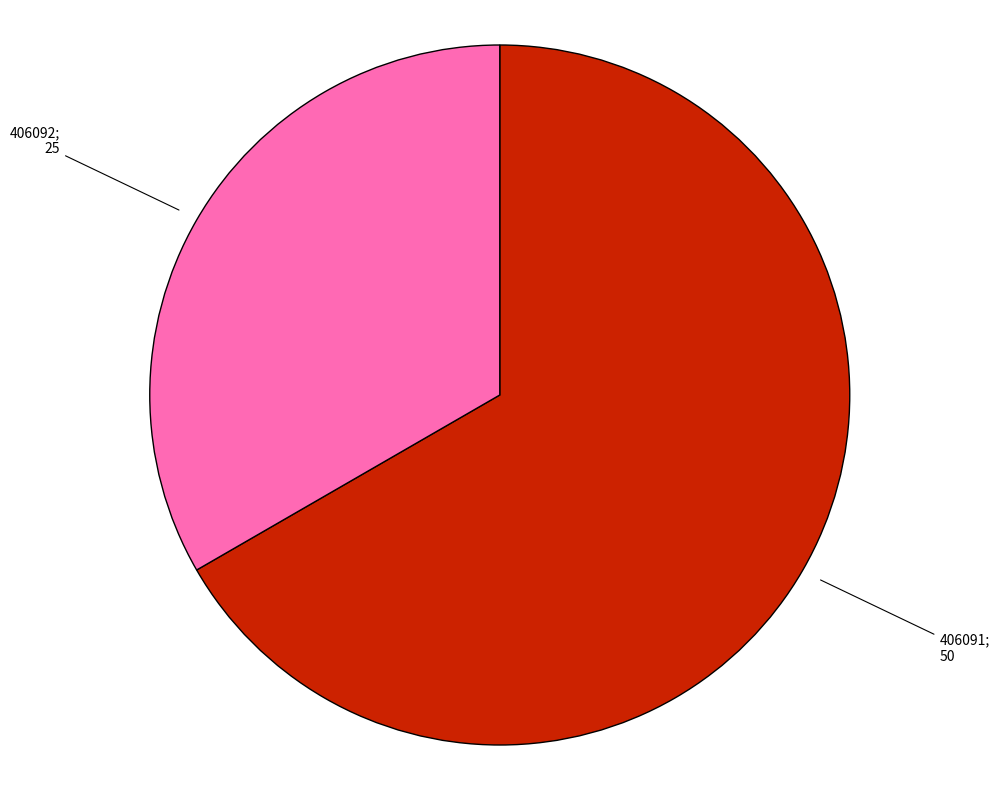

Does any single category account for the majority?

Yes